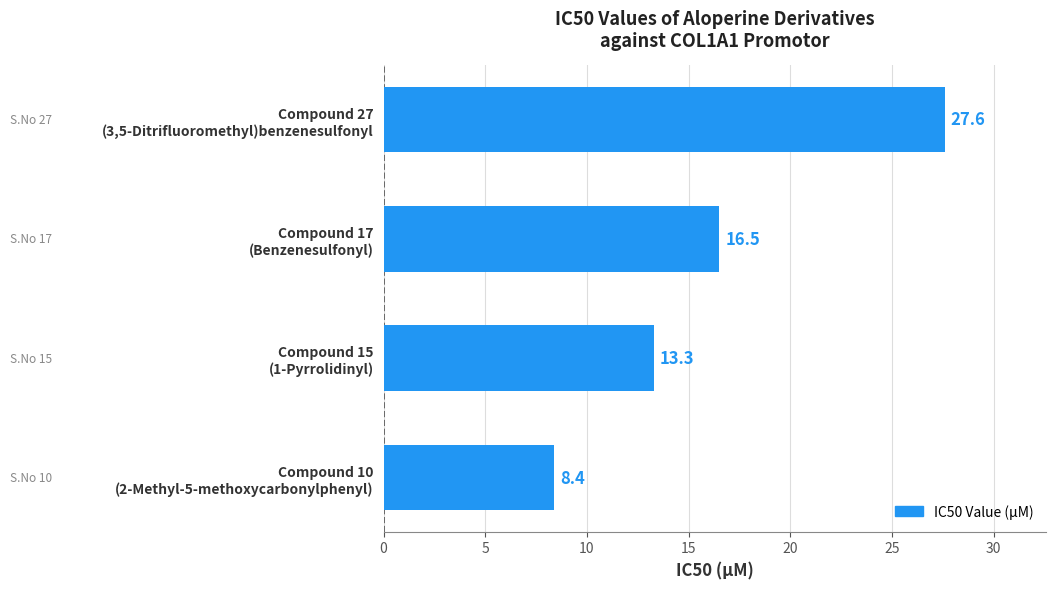

Reading bottom to top, list all the values displayed in this chart.

8.4	13.3	16.5	27.6